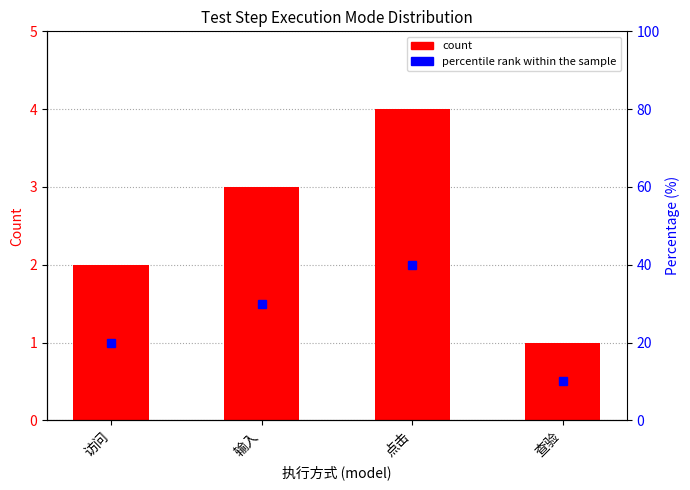

How many groups of bars are there?

4